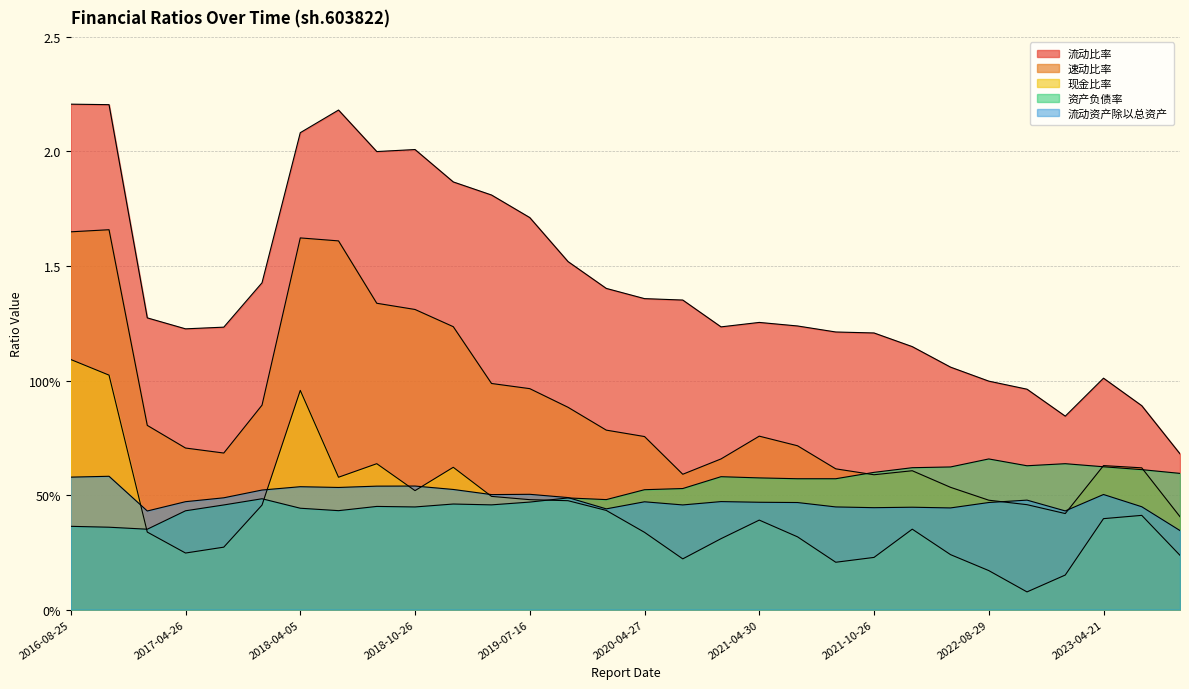

What is the approximate value of 现金比率 at 2020-10-28?

0.3